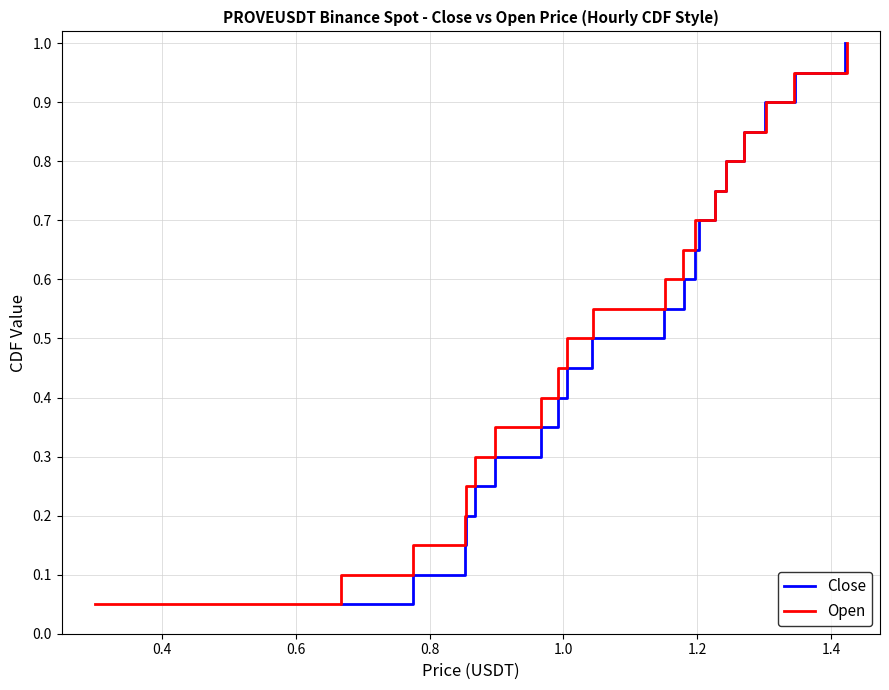

Does the chart have visible grid lines?

Yes